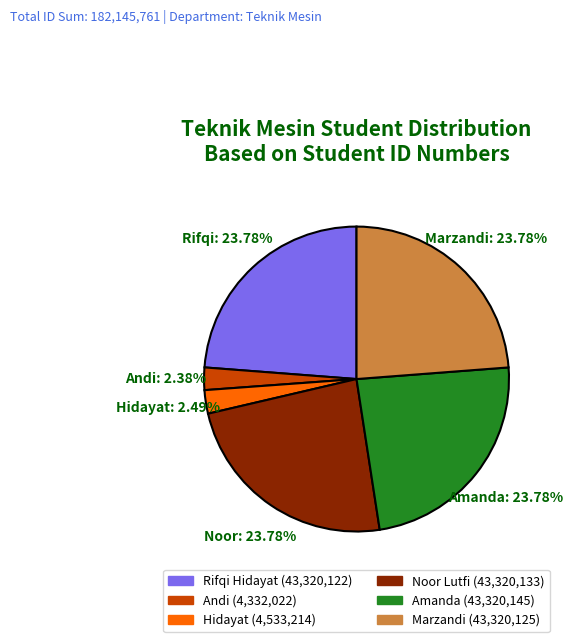

Does any single category account for the majority?

No